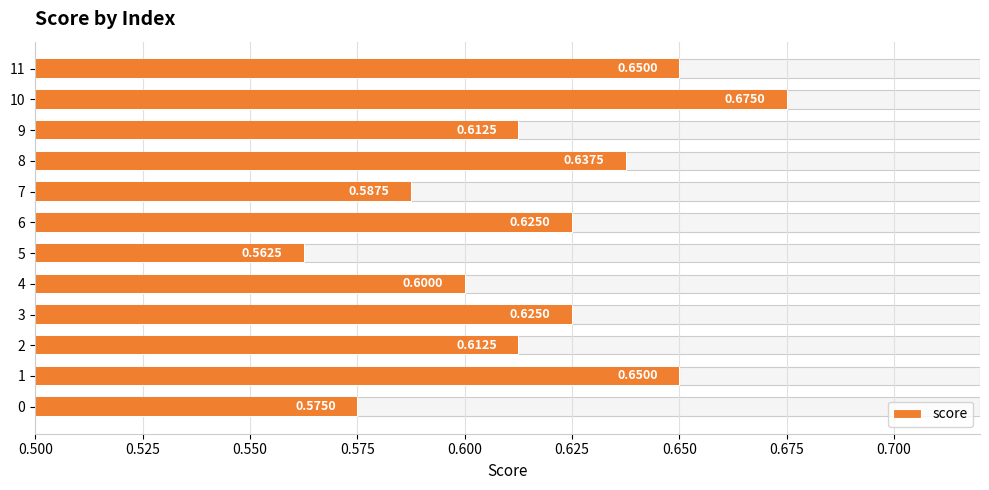

The value at 3 is 0.9. True or false?

False